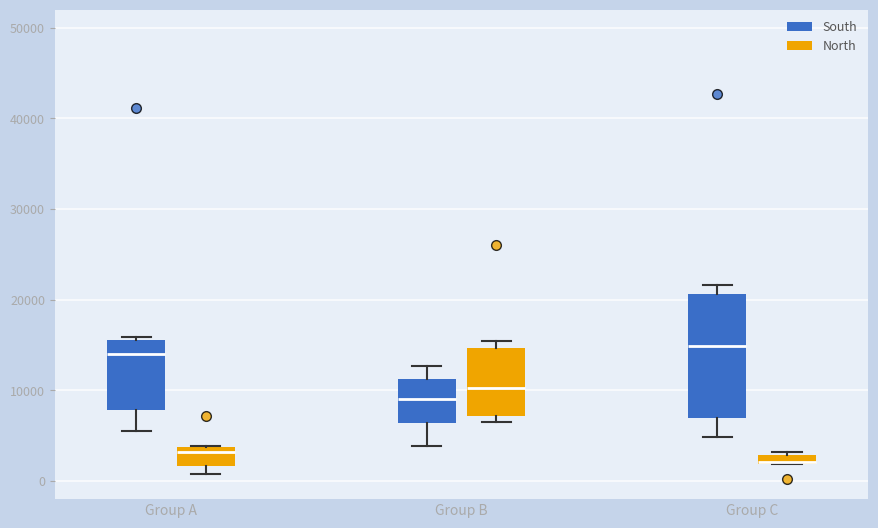

Which box is the tallest, from its lower edge to its upper edge?

Group C (South)